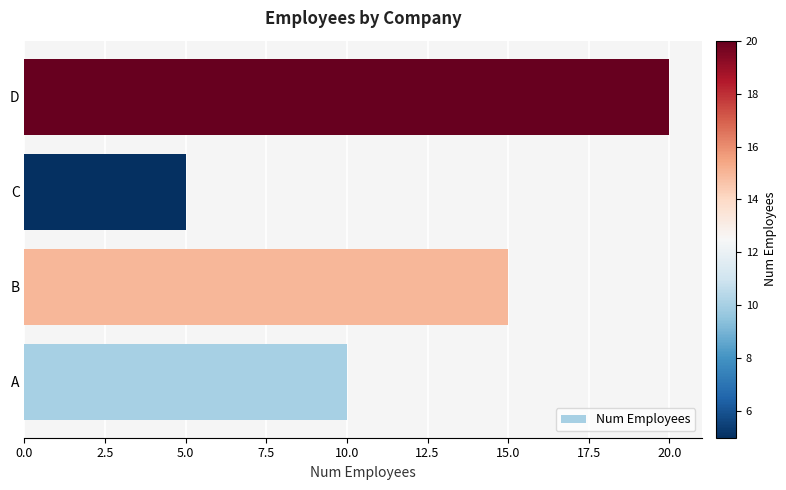

Which label corresponds to the largest value in the chart?

D